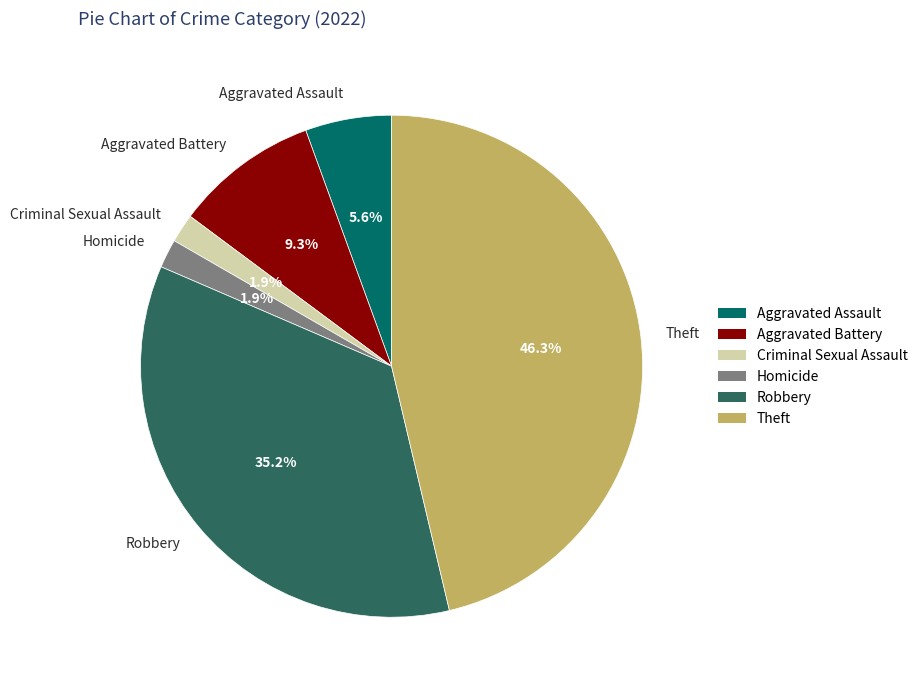

Is it true that Aggravated Battery is 9% of the pie?

True